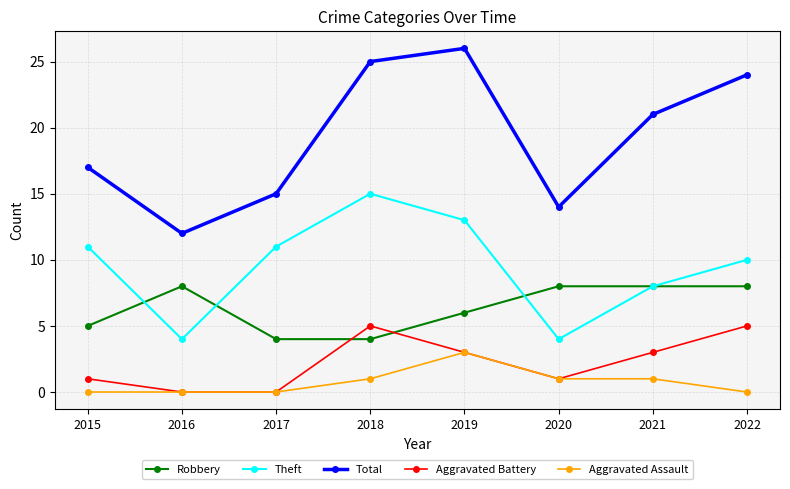

What is the value of the Theft point at the 6th from the left?

4